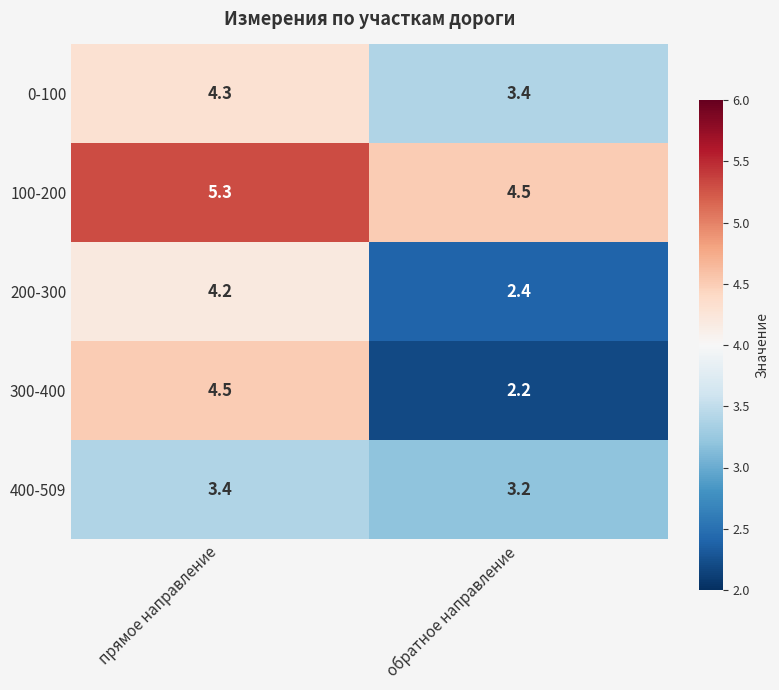

What is the difference between the 0-100 values at прямое направление and обратное направление?

0.9